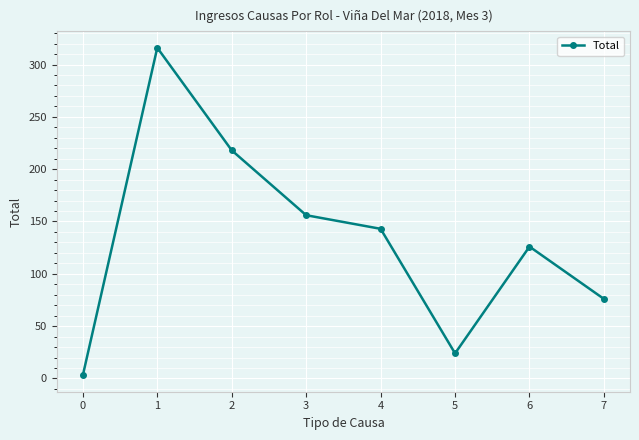

The chart shows a value of 3 at 0. True or false?

True